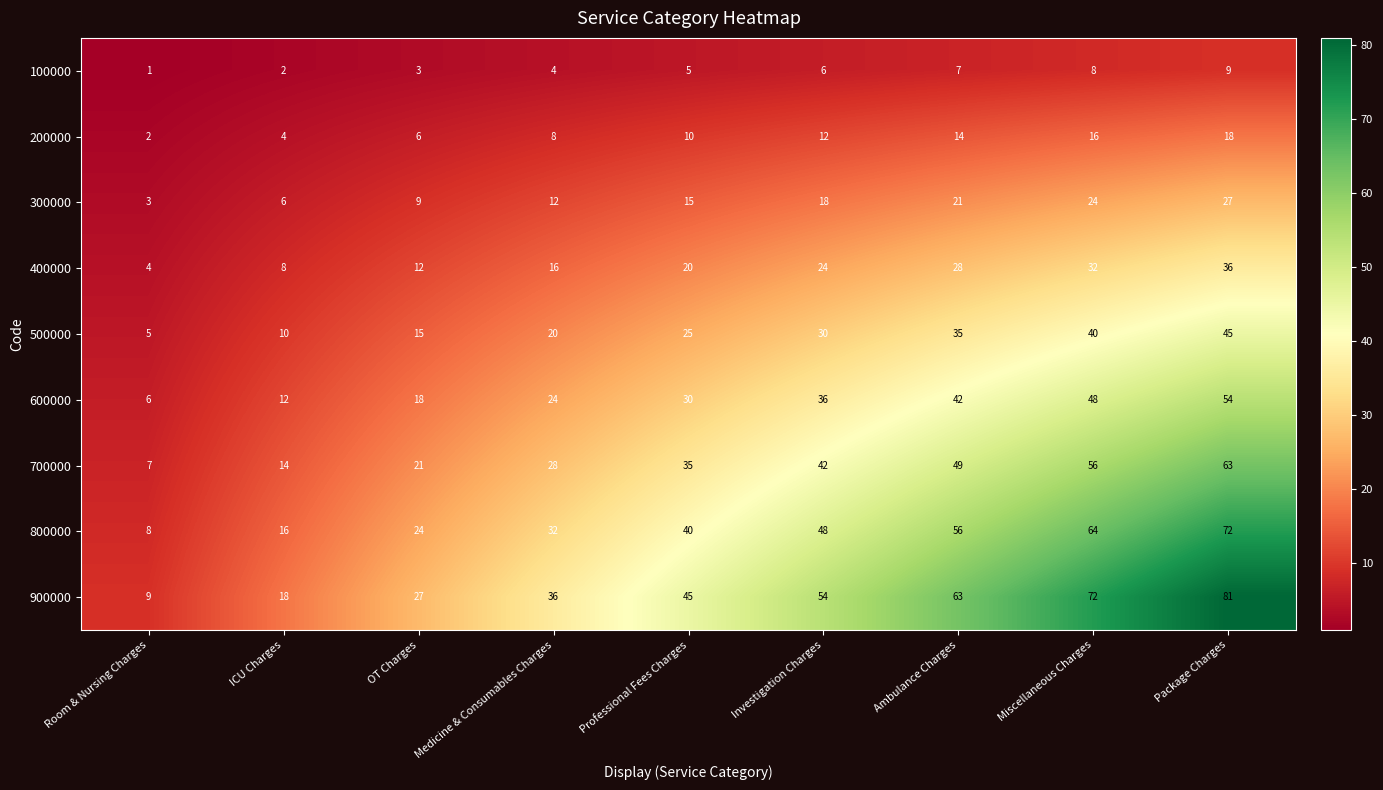

Which series has the widest spread of values?

900000